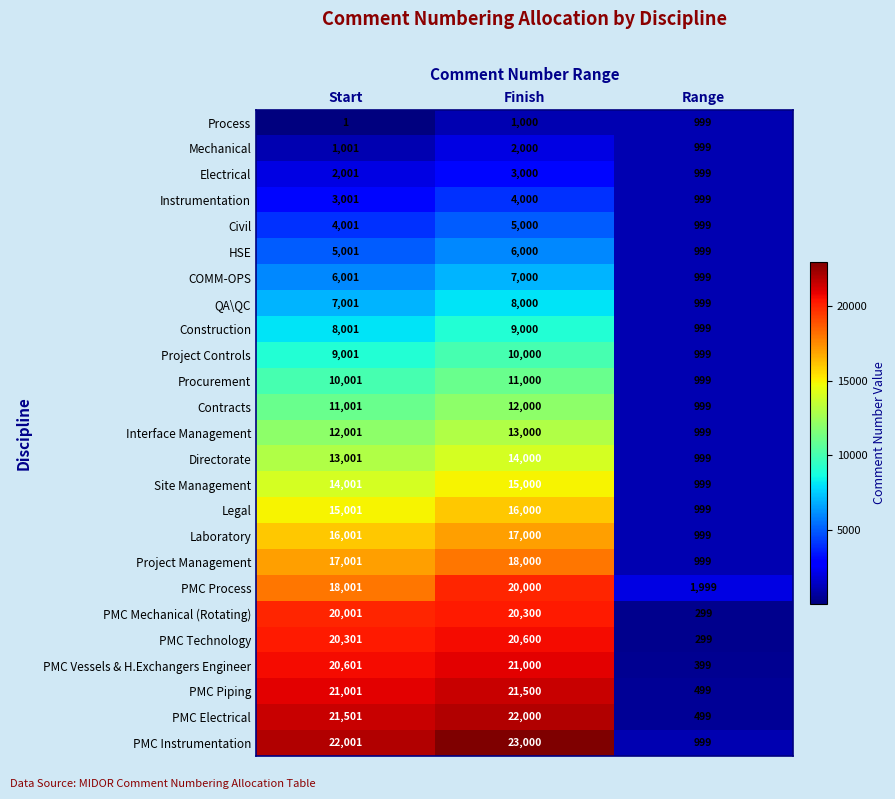

What is the sum of the PMC Vessels & H.Exchangers Engineer values at Finish and Start?

41601